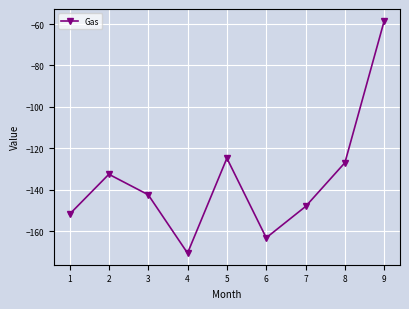

Reading left to right, transcribe all the data shown in this chart.

-151.9	-132.6	-142.4	-170.6	-124.8	-163.2	-148.1	-127.0	-58.4